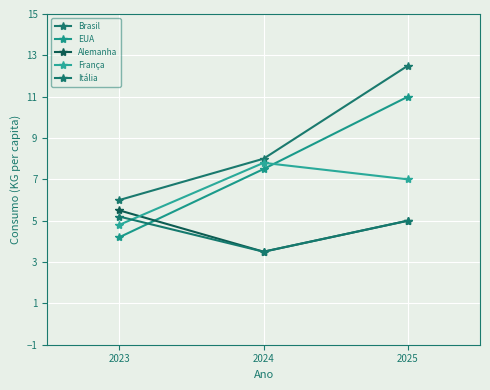

Count the number of categories in the chart.

3